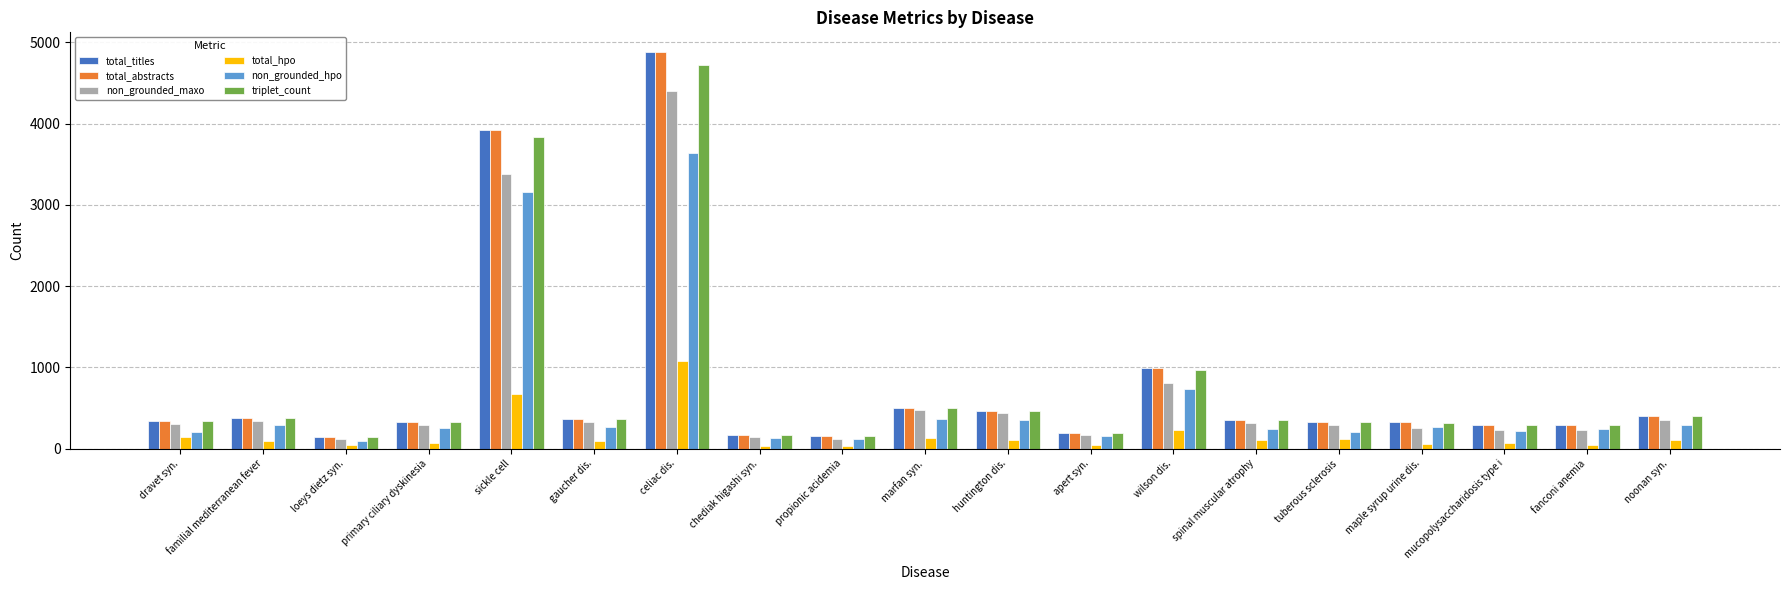

At which label is total_titles closest to 2511?

sickle cell